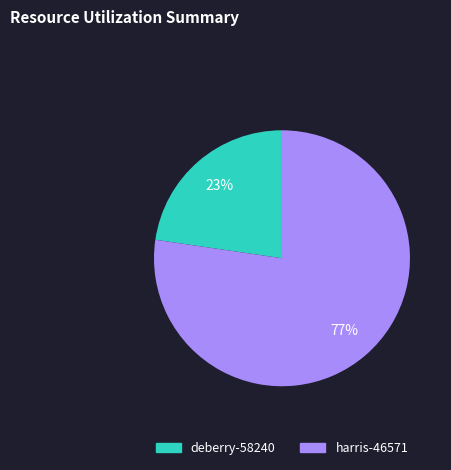

To the nearest percent, what is the average slice percentage?

50%